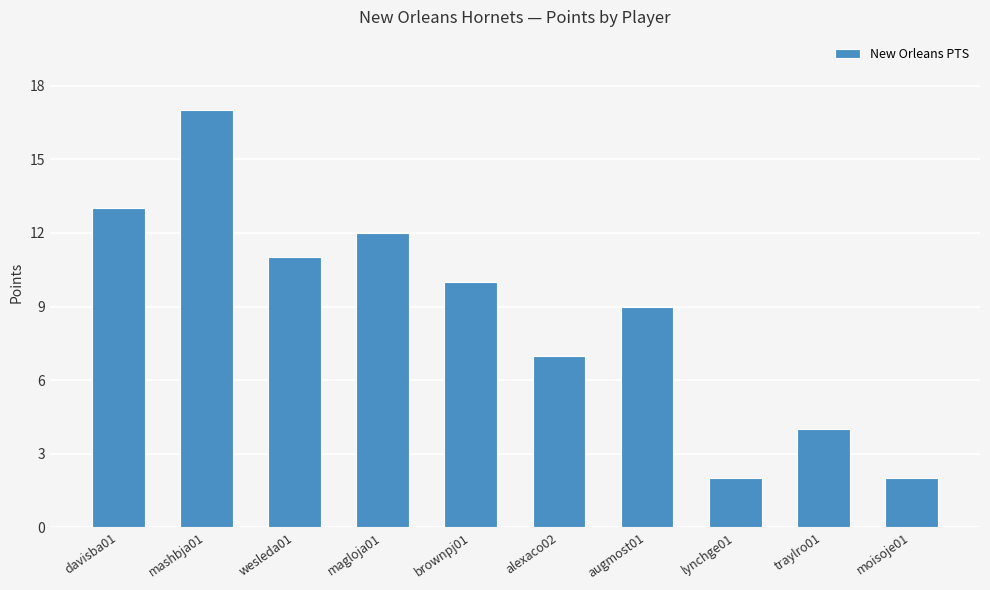

Count the number of categories in the chart.

10